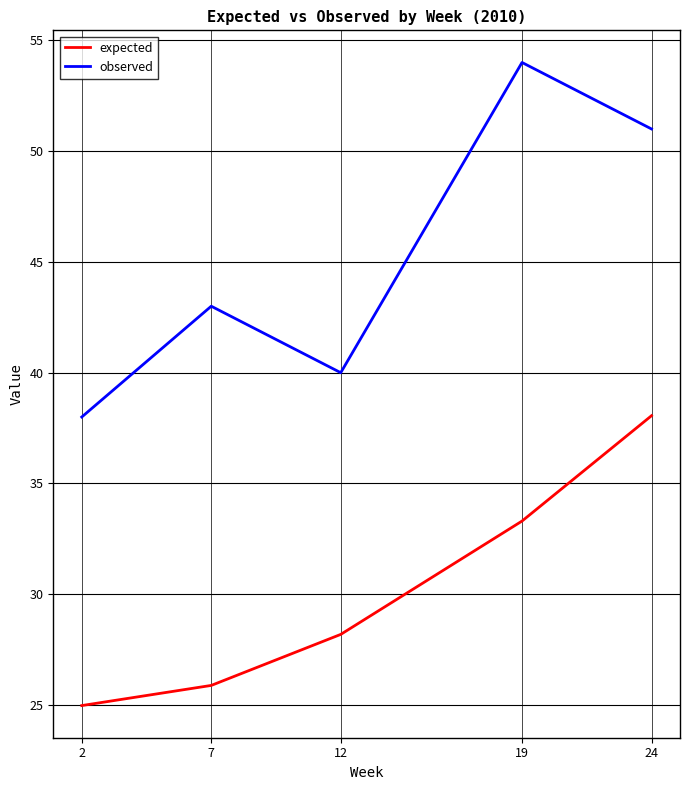

What is the sum of all expected values?

150.4